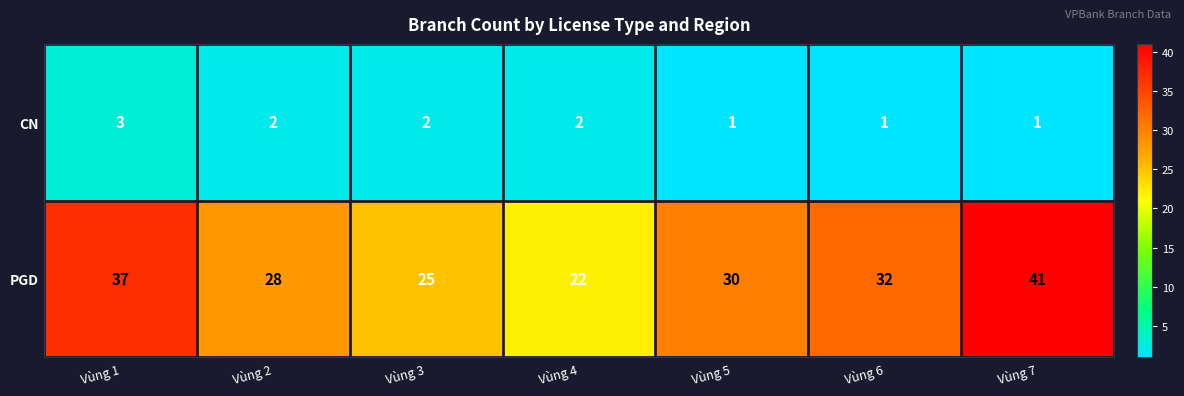

Which series has the largest total across all categories?

PGD